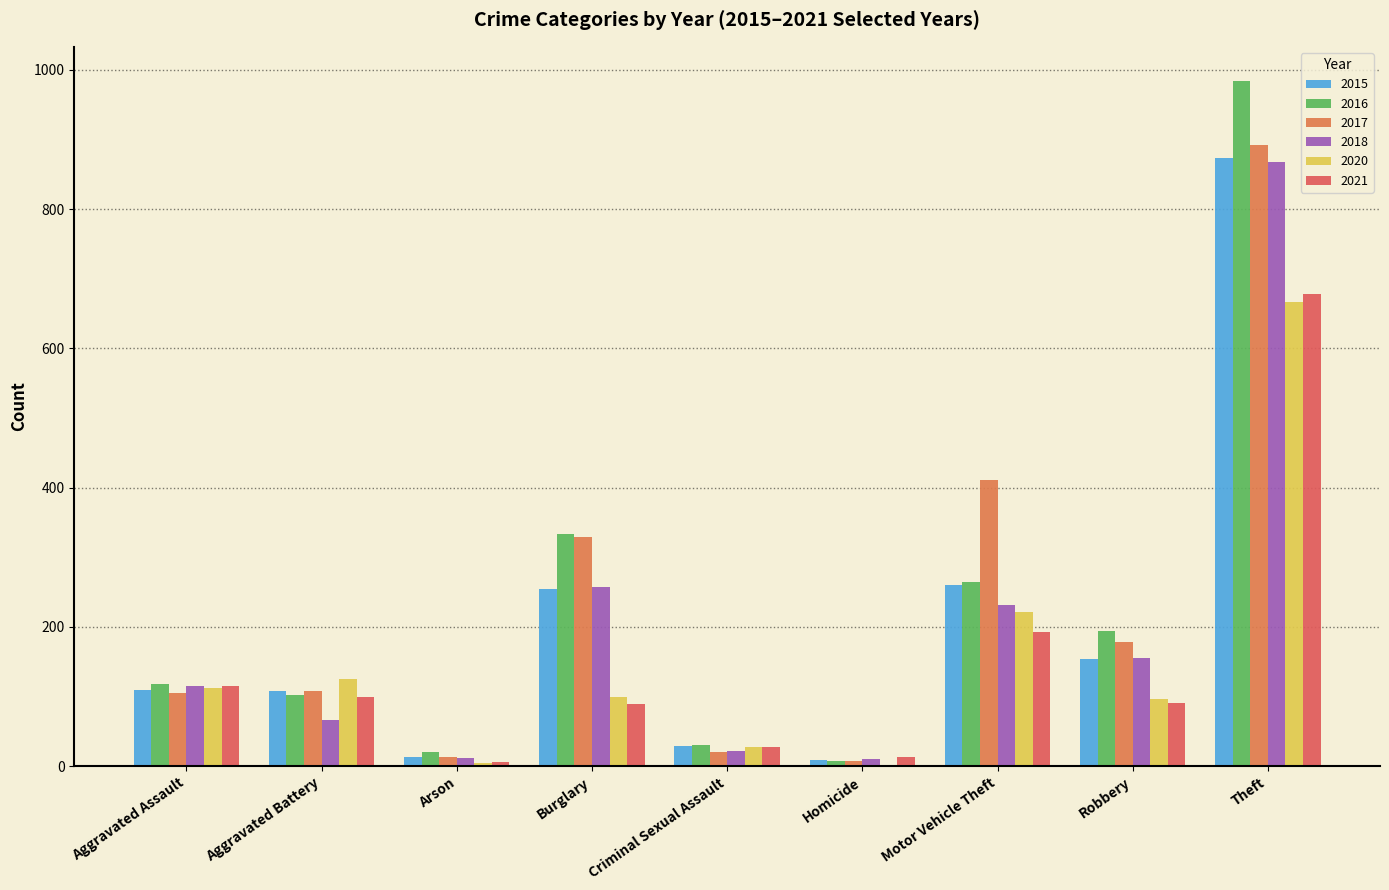

At which label does 2015 first exceed 110?

Burglary